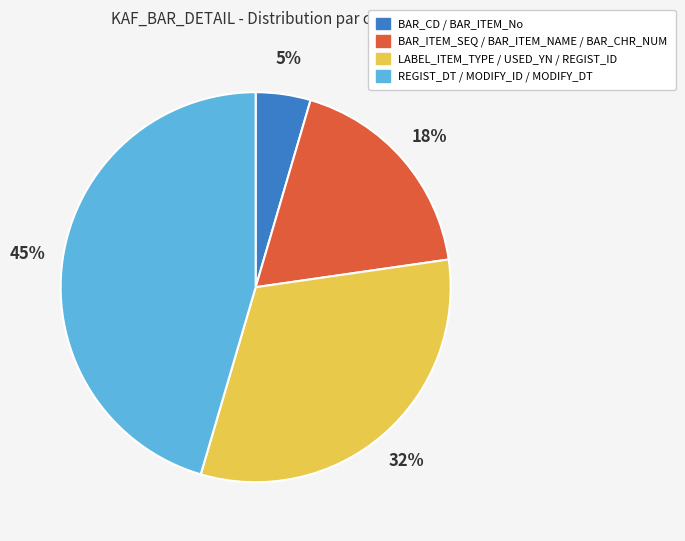

How many slices are in this pie chart?

4